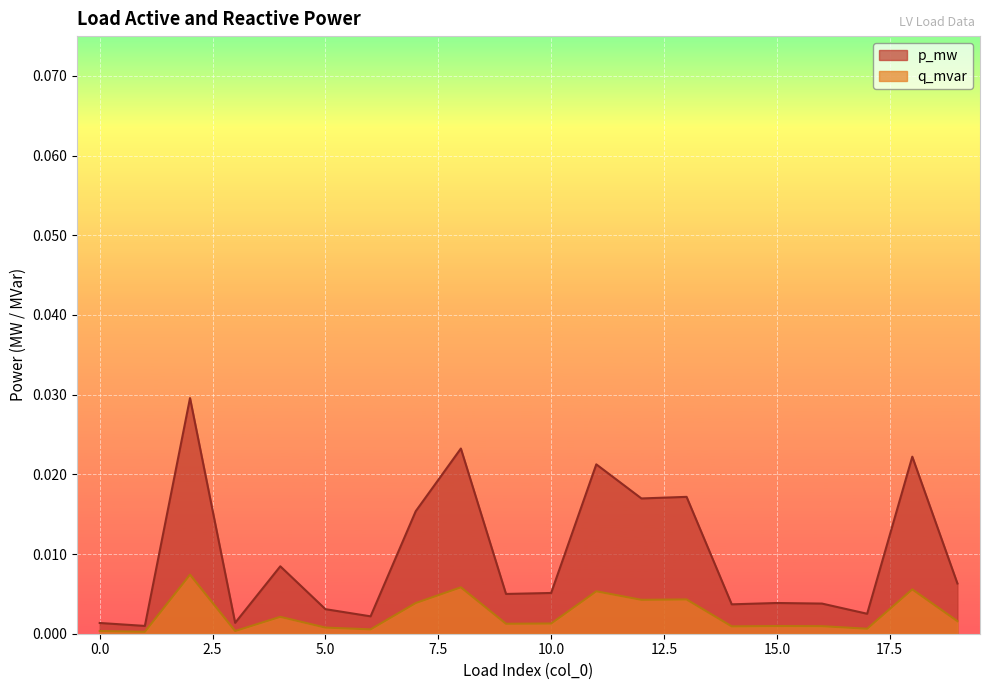

Is the value of p_mw at 17 greater than the value of q_mvar at 7?

No